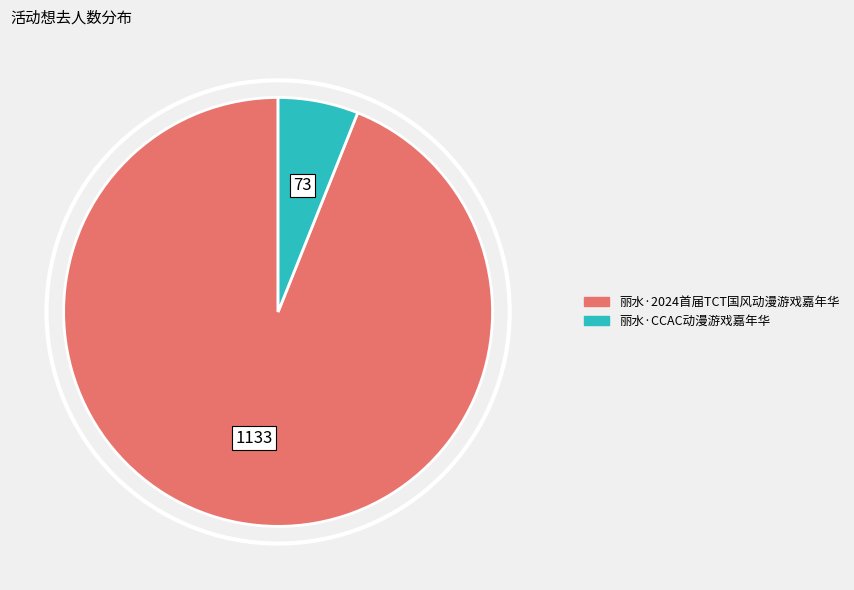

Rank the categories by value from lowest to highest.

丽水·CCAC动漫游戏嘉年华, 丽水·2024首届TCT国风动漫游戏嘉年华